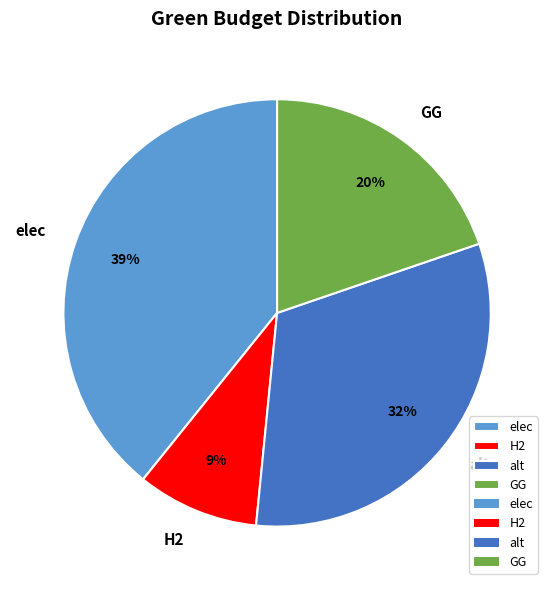

How many slices are in this pie chart?

4